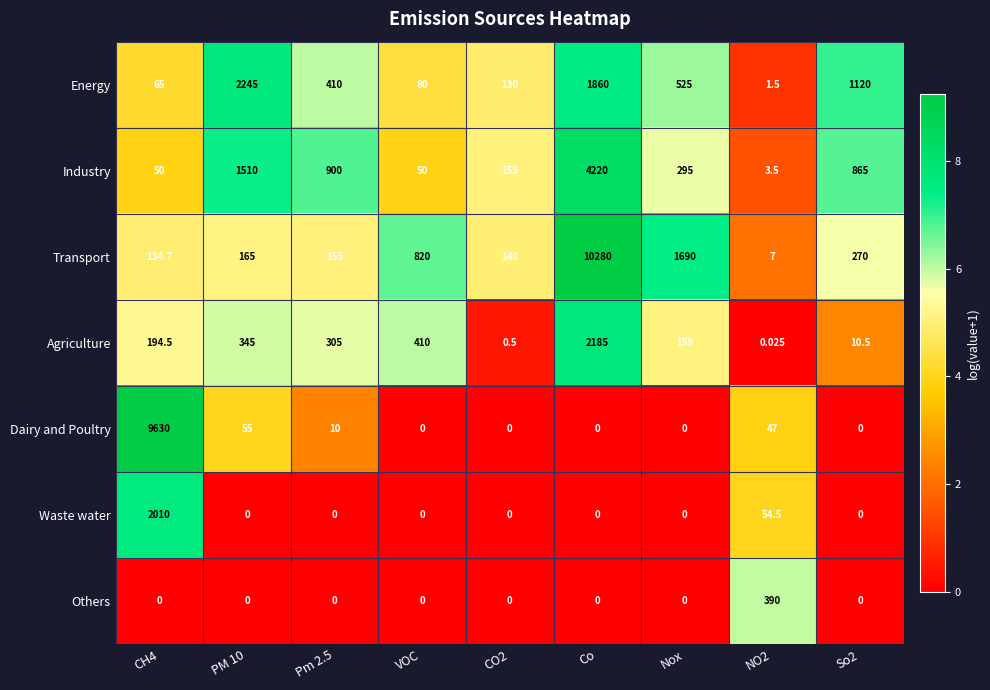

At which category is the sum across all series the highest?

Co